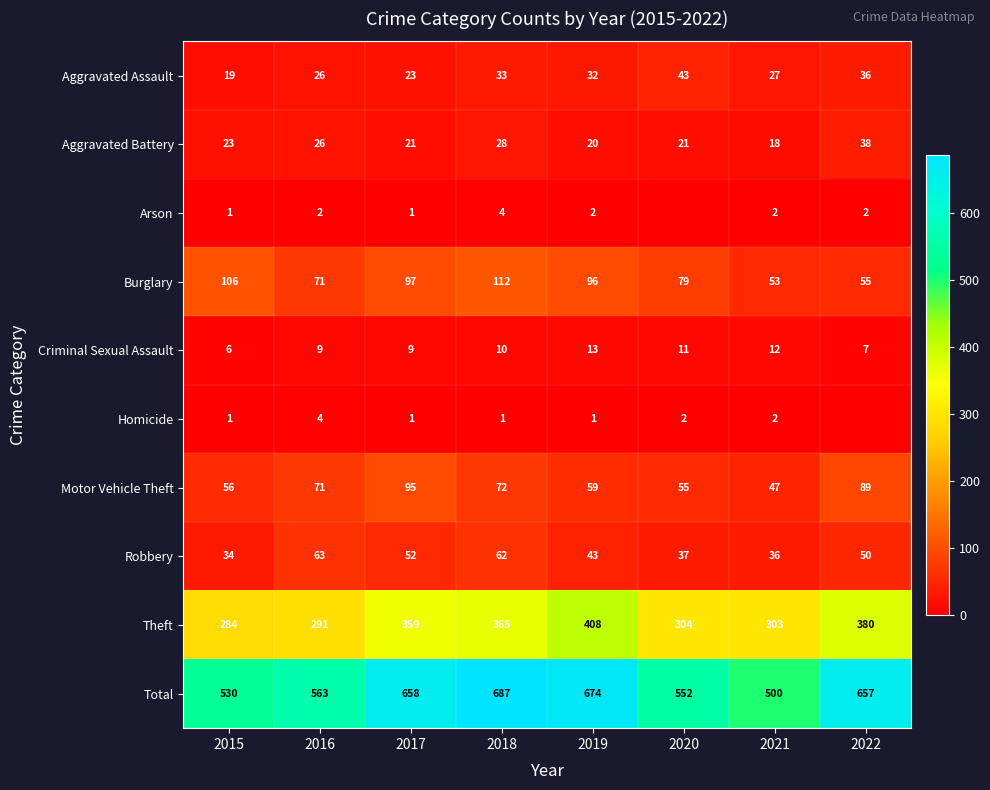

List the labels in order of Theft value, largest first.

2019, 2022, 2018, 2017, 2020, 2021, 2016, 2015